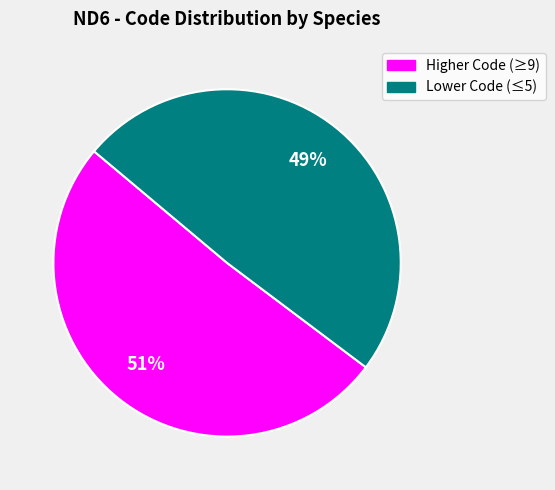

Is there a majority slice in this chart?

Yes